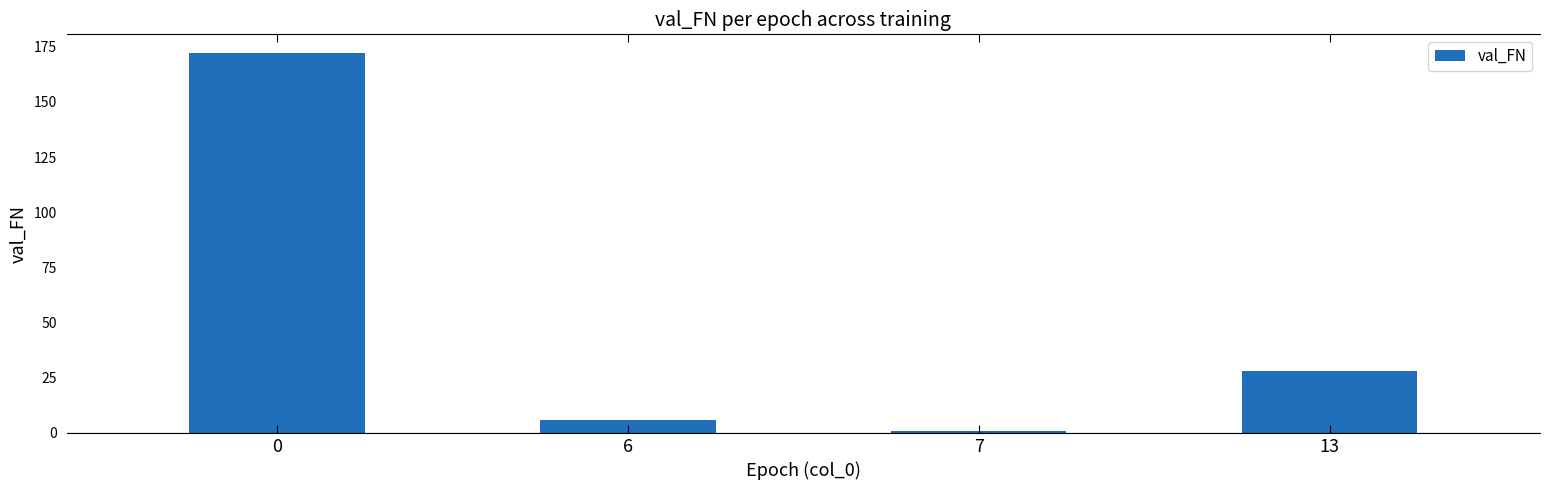

What is the change in value from 7 to 13?

+27